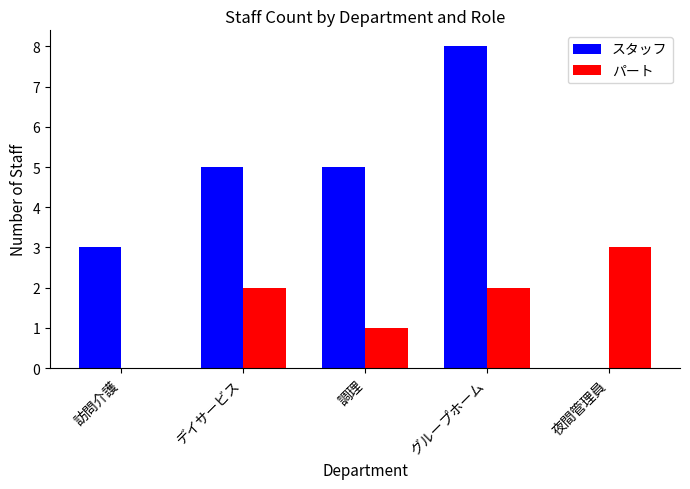

Reading left to right, what are all the values shown in this chart?

スタッフ: 訪問介護=3	デイサービス=5	調理=5	グループホーム=8	夜間管理員=0
パート: 訪問介護=0	デイサービス=2	調理=1	グループホーム=2	夜間管理員=3